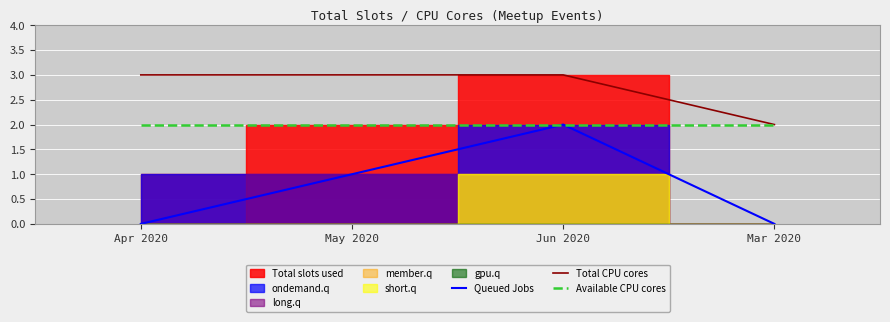

What is the maximum value shown in the chart?

3